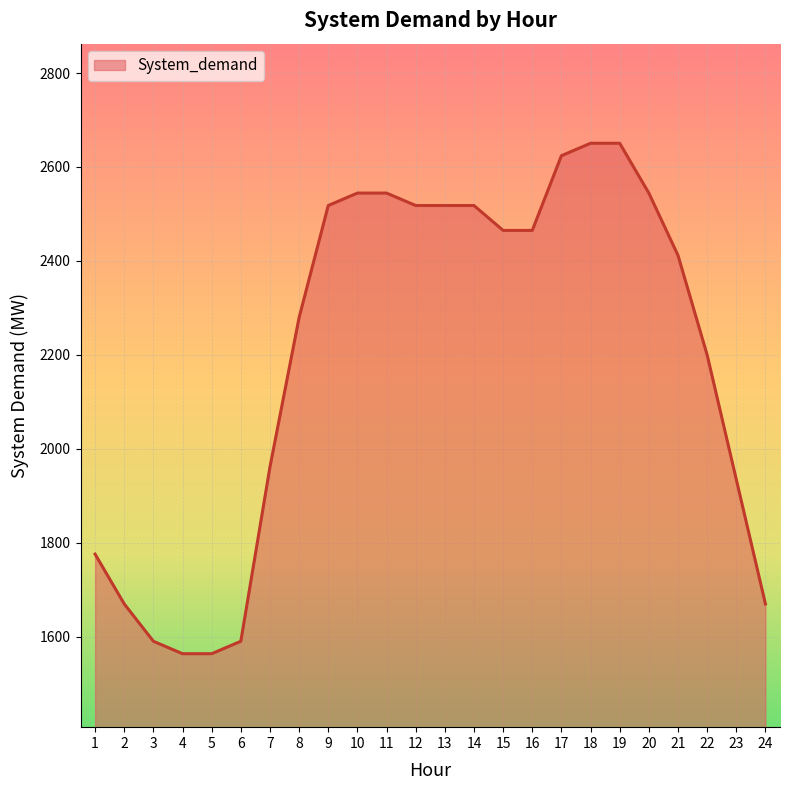

What value does the data have at 11?

2544.5